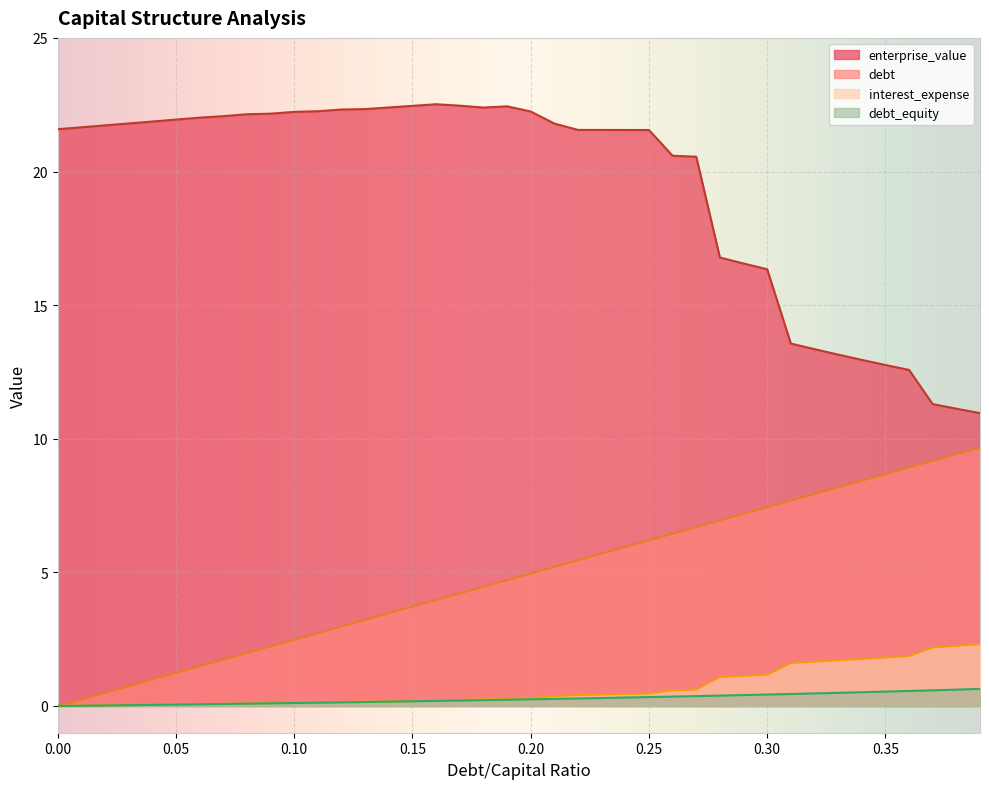

What value does the interest_expense series have at 0.07?

0.1